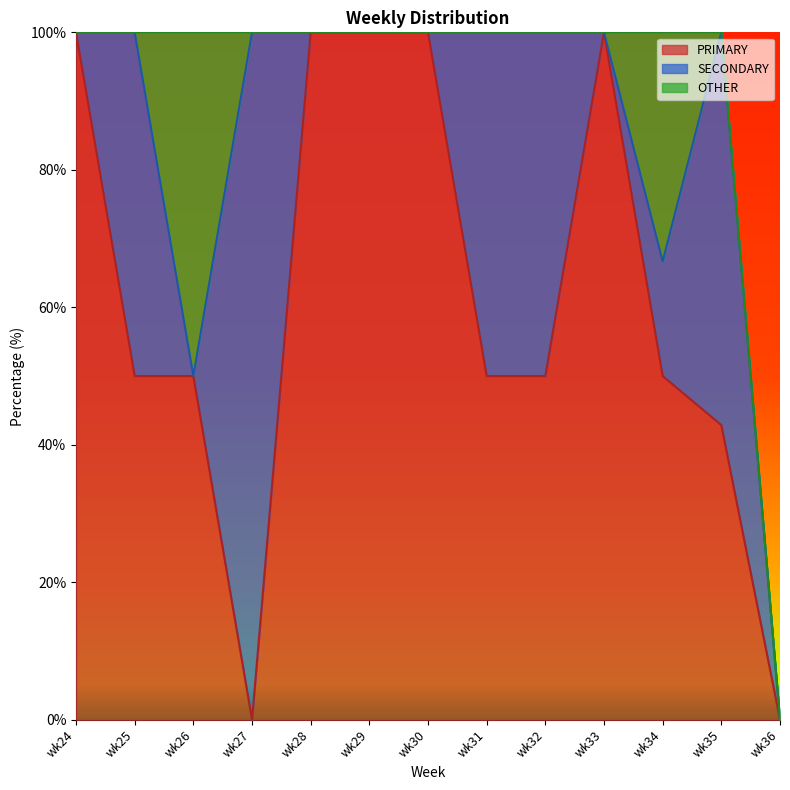

How many positive values does the SECONDARY series have?

6